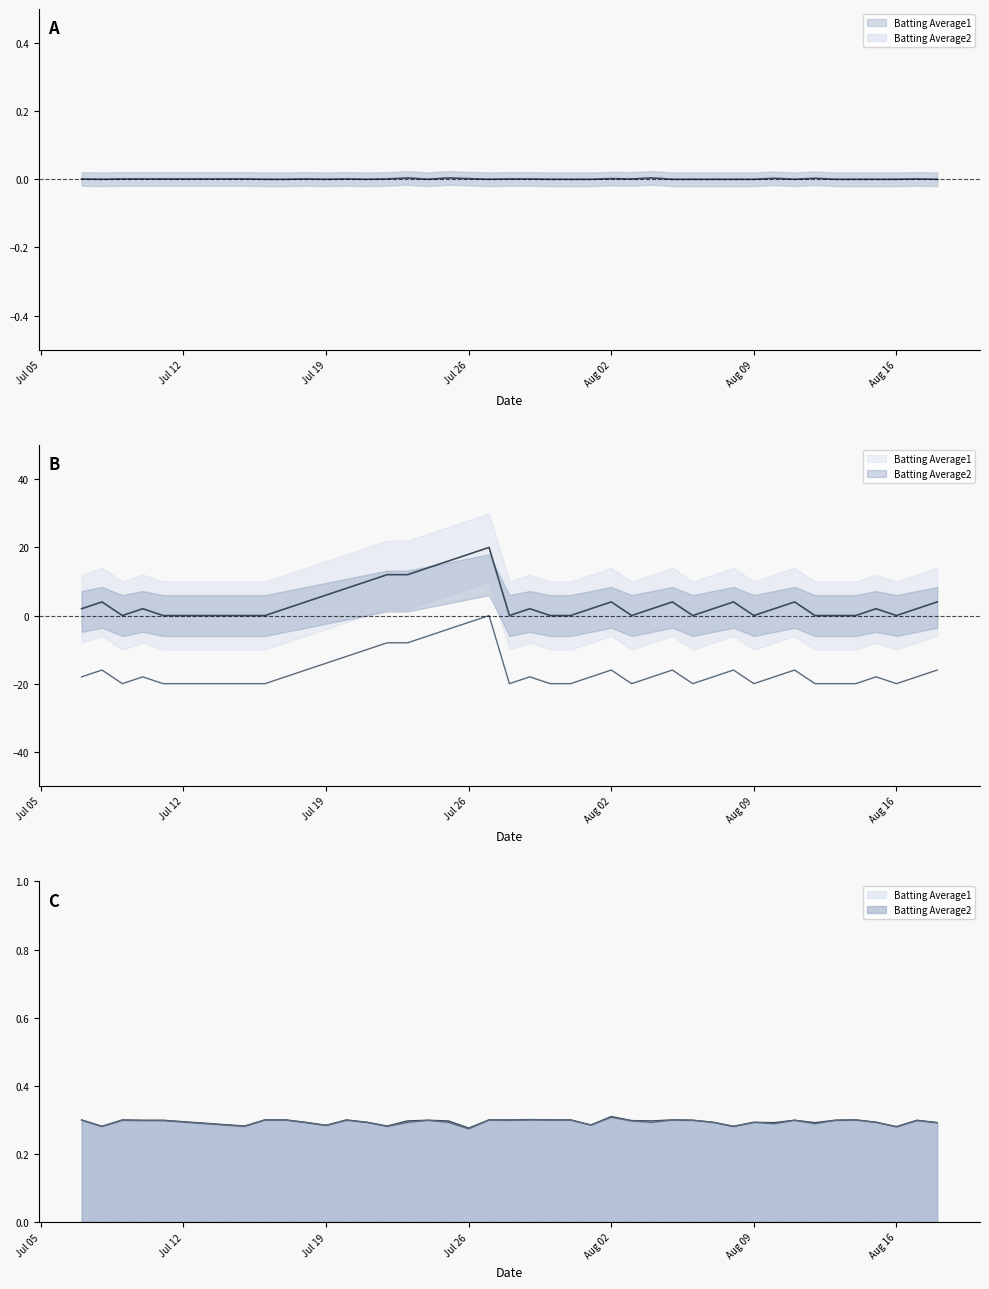

What is the total value across all series at 2010-08-08?

4.6